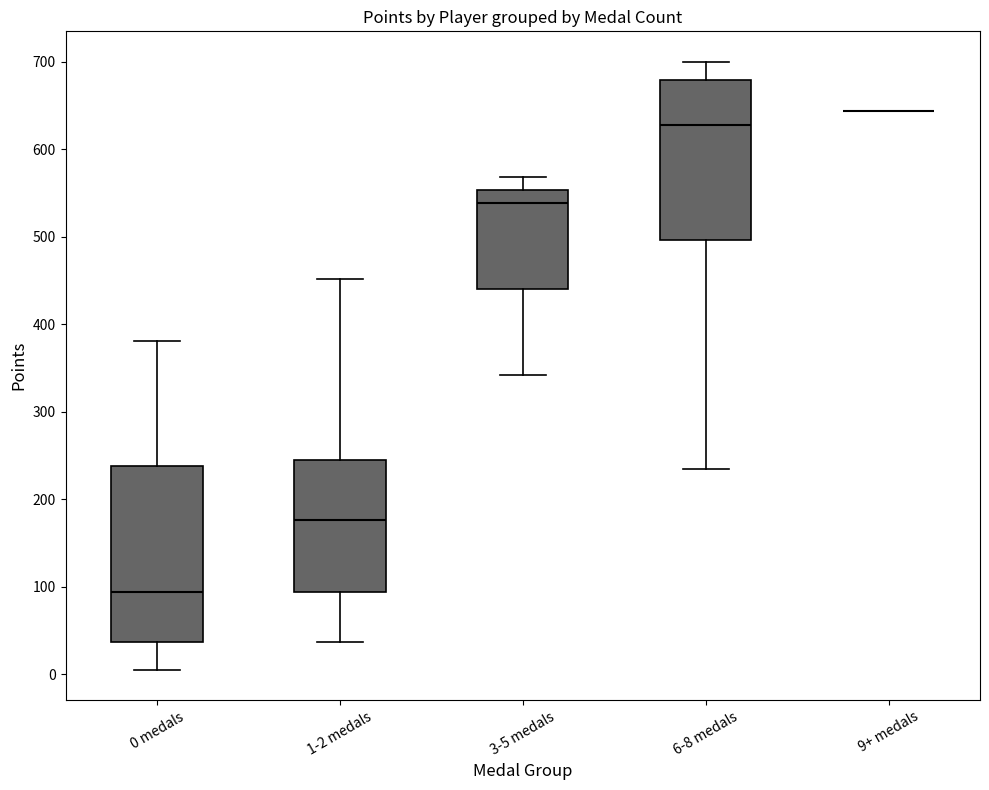

Reading left to right, read every box against the y-axis: the position of its median line, the range the box covers, and the ends of its whiskers. The values are not printed on the chart, so give them approximately, as read against the axis.

0 medals: median 90, box 40 to 240, whiskers 10 to 380
1-2 medals: median 180, box 90 to 250, whiskers 40 to 450
3-5 medals: median 540, box 440 to 550, whiskers 340 to 570
6-8 medals: median 630, box 500 to 680, whiskers 230 to 700
9+ medals: box collapsed to a line at 640, whiskers 640 to 640